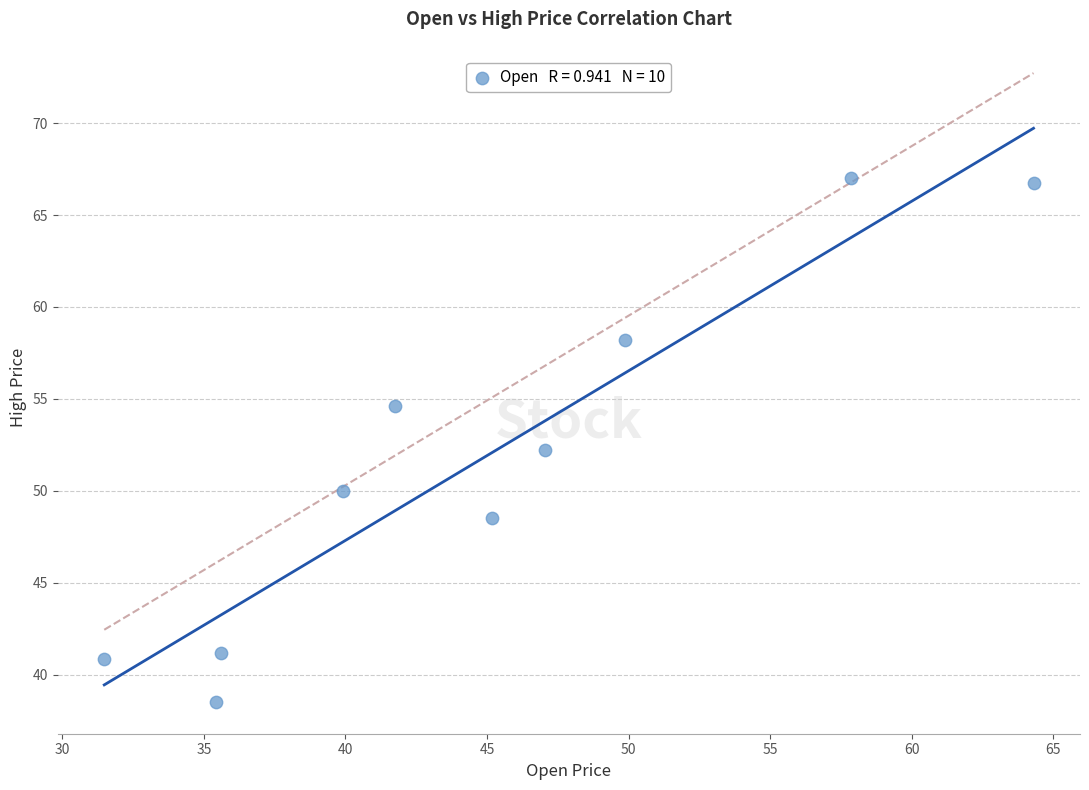

What is the average Y value?

51.8